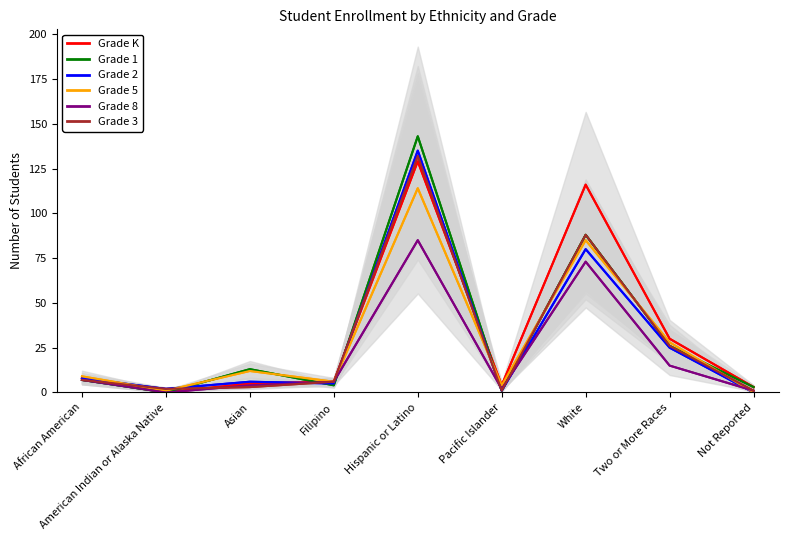

How many interior local valleys does the Grade 5 series have?

3